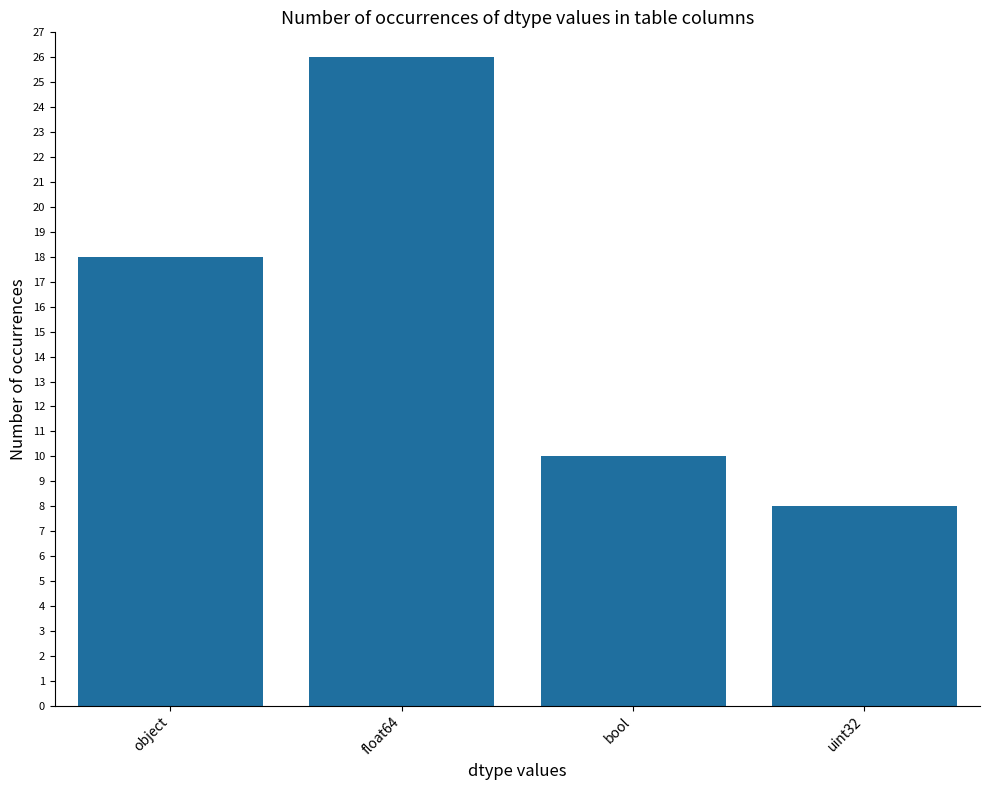

Reading left to right, extract all data points from this chart.

object=18	float64=26	bool=10	uint32=8